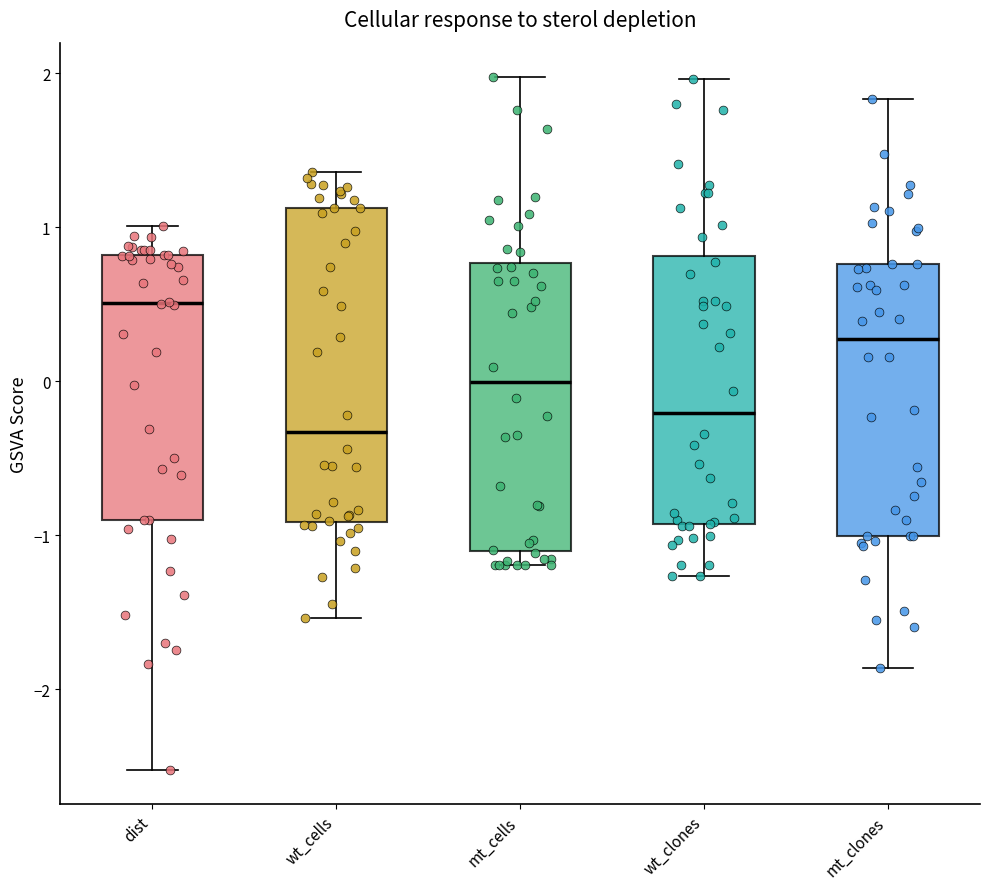

Where is the lower edge of the box for dist on the y-axis? The values are not printed on the chart, so give them approximately, as read against the axis.

-0.9